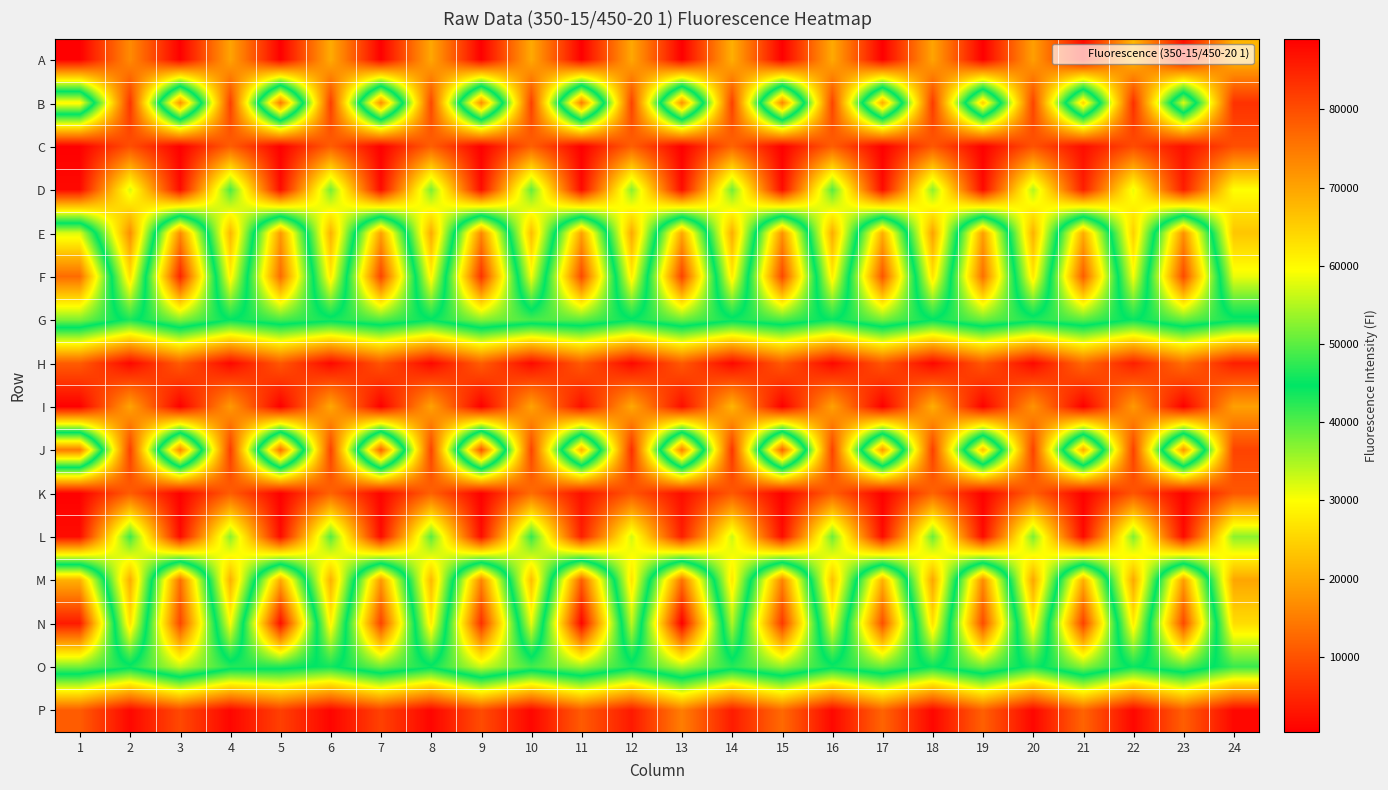

At how many categories does at least one series exceed 54454?

12